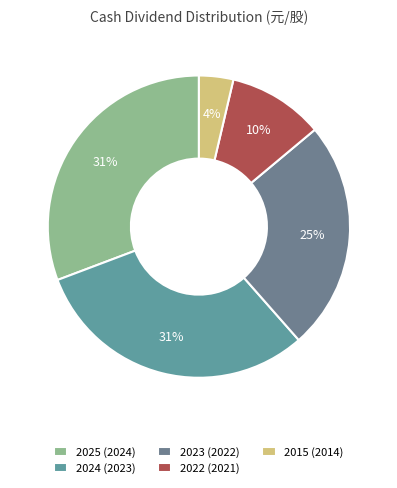

What is the smallest slice in the pie chart?

2015 (2014)